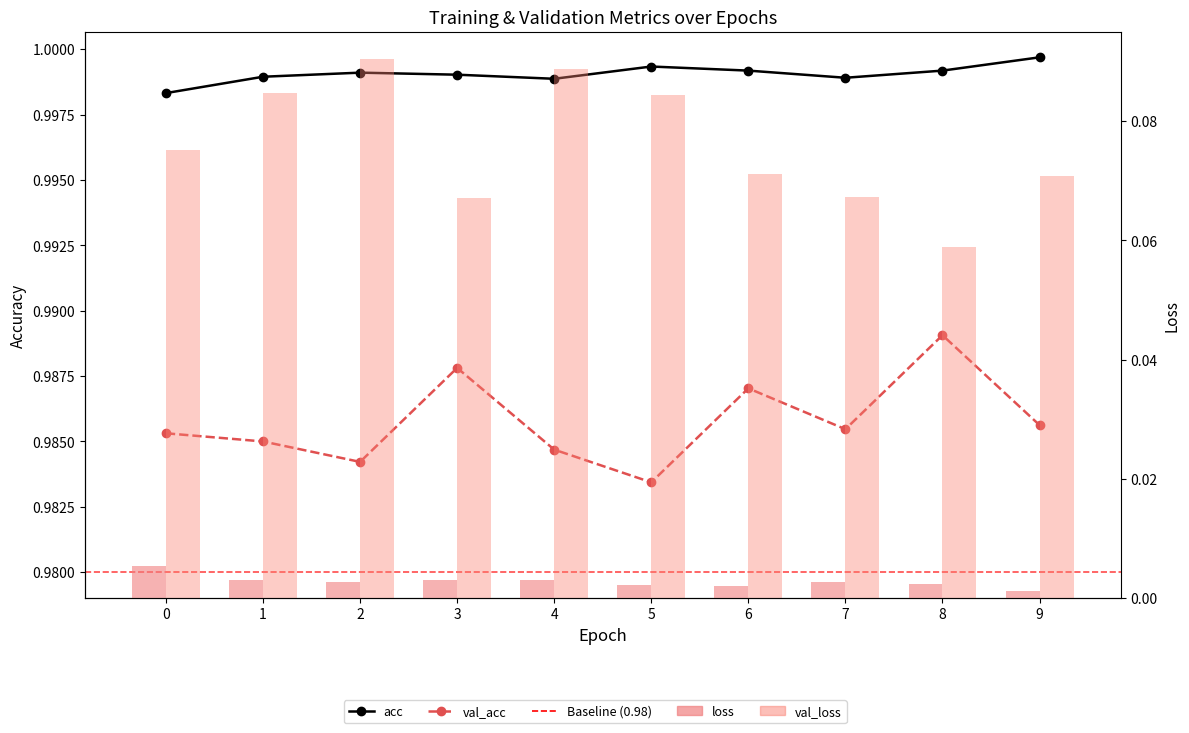

Rank the series at 3 from lowest to highest value.

loss, val_loss, val_acc, acc